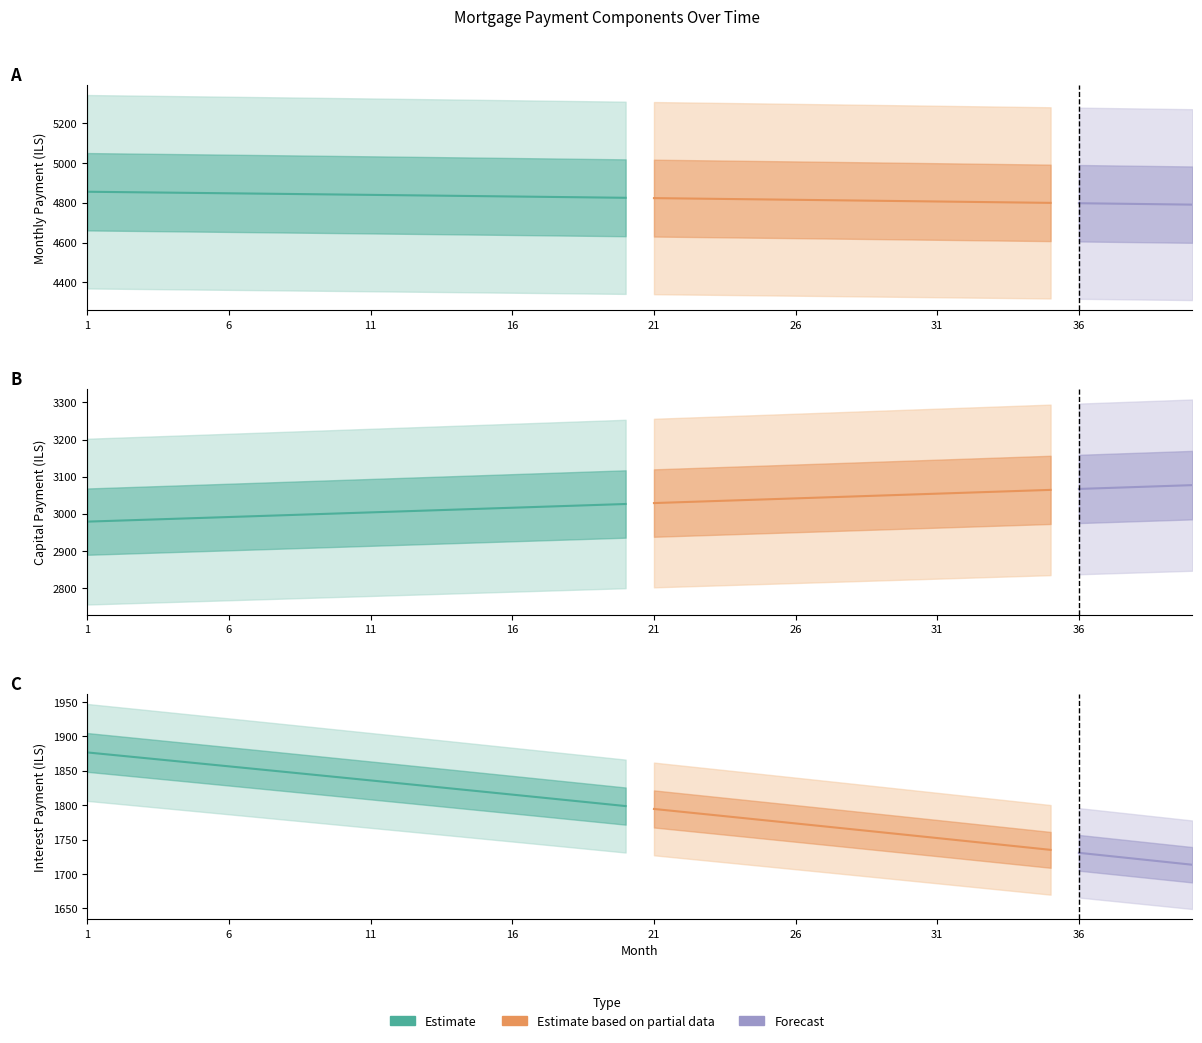

What is the value of the interest point at the 28th from the left?

1765.0